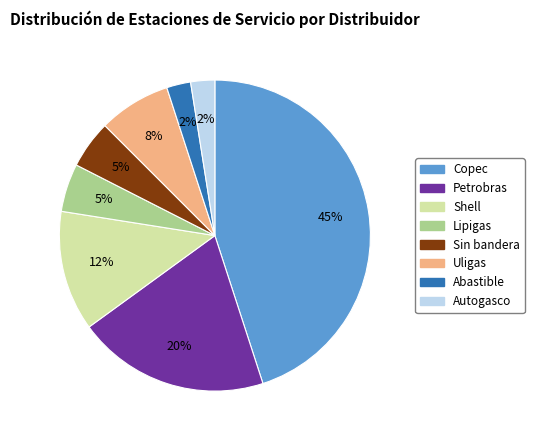

What is the largest slice in the pie chart?

Copec